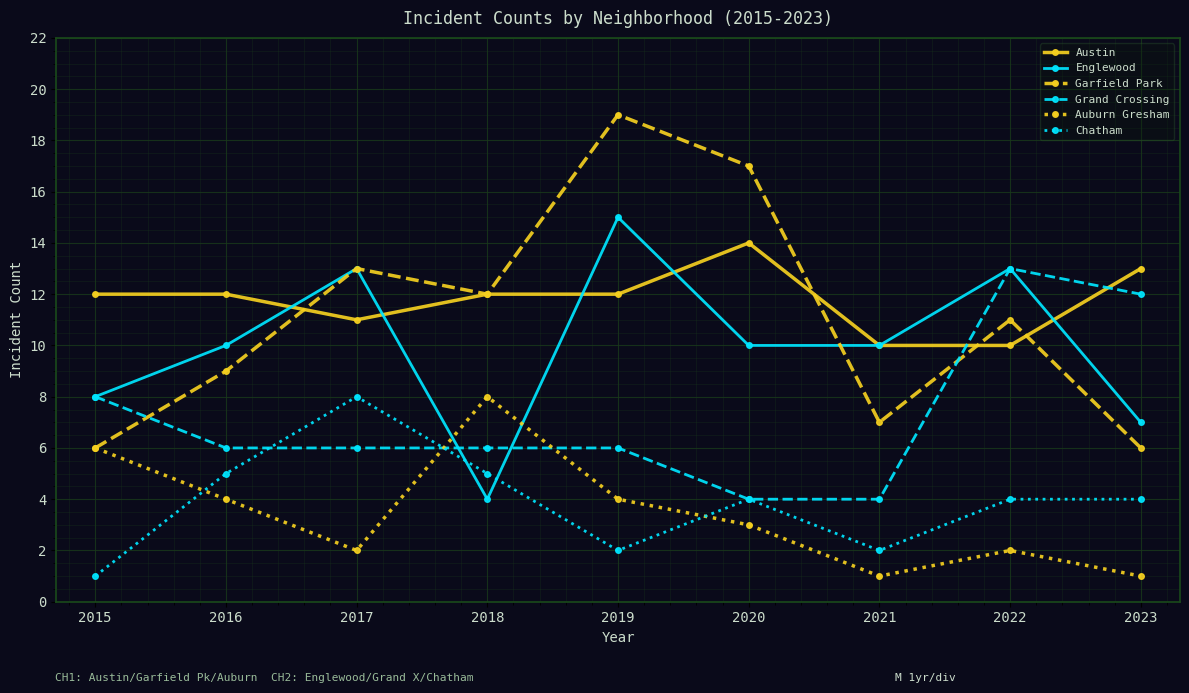

Does the chart display data point markers on the line(s)?

Yes